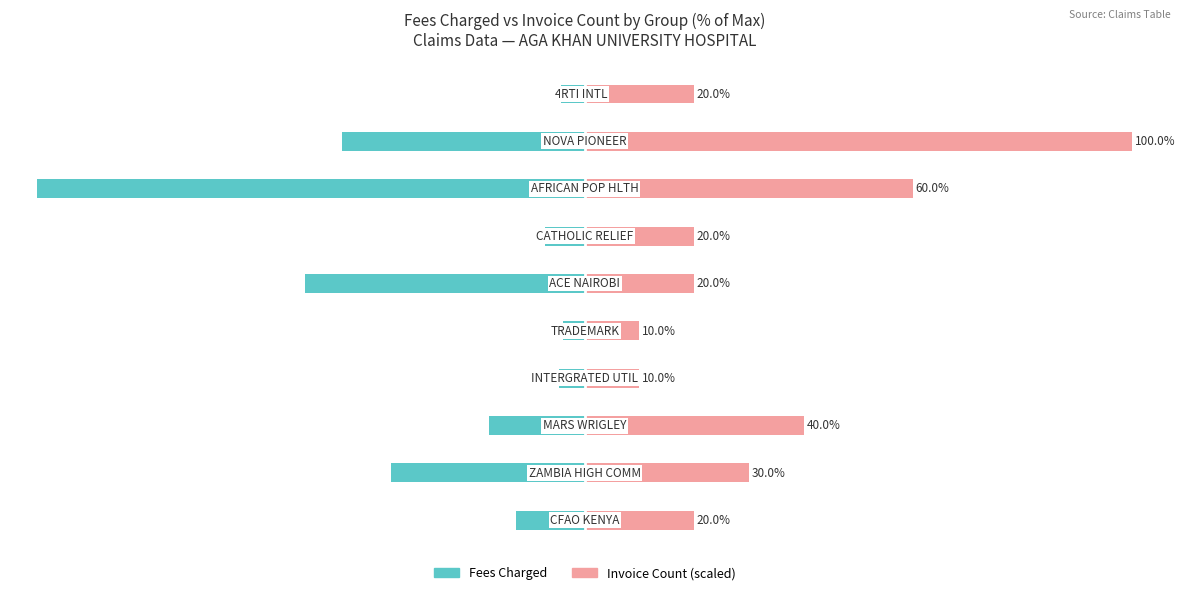

What is the minimum value shown in the chart?

-100.0